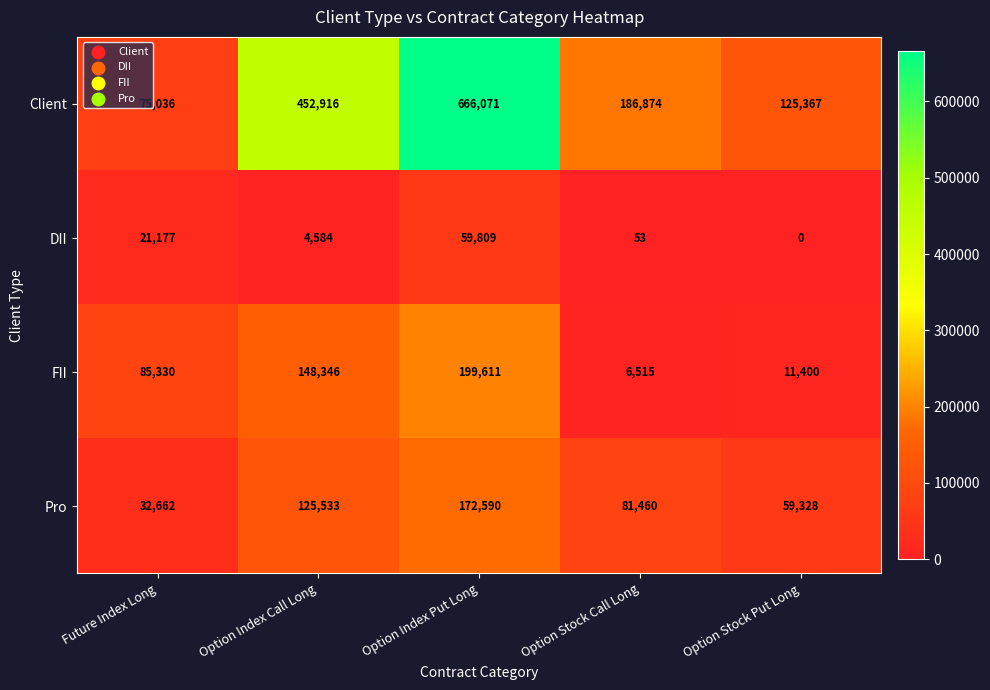

At which label is Client closest to 370553?

Option Index Call Long